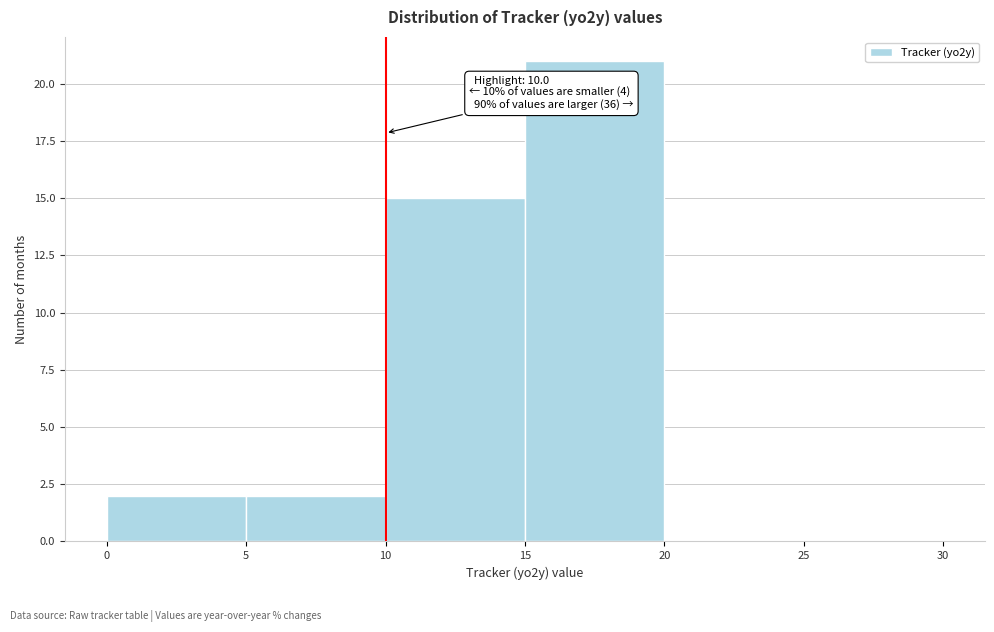

Which range on the x-axis has the tallest bar?

15 to 20